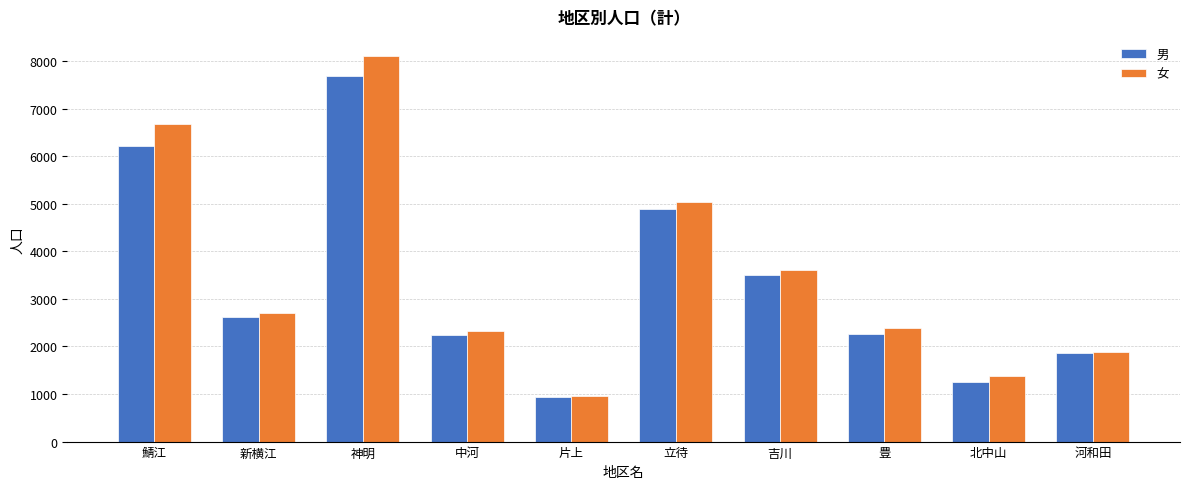

Which label corresponds to the largest value in the chart?

神明